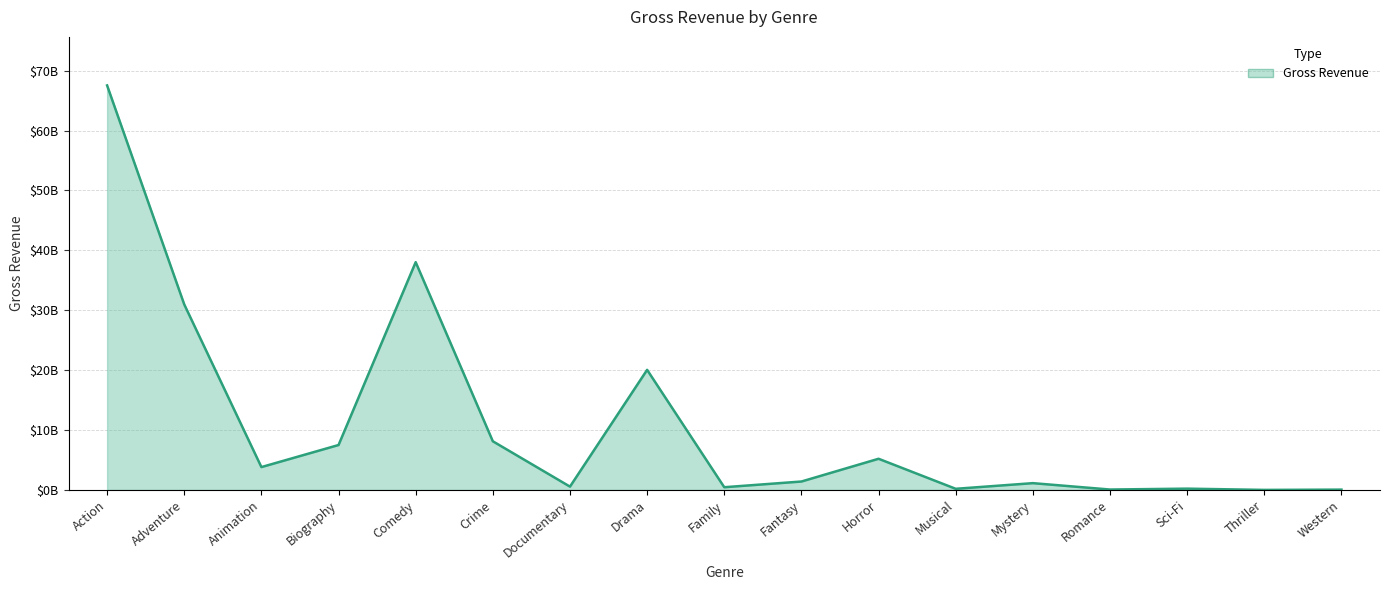

At which category does the chart reach its minimum across all series?

Thriller